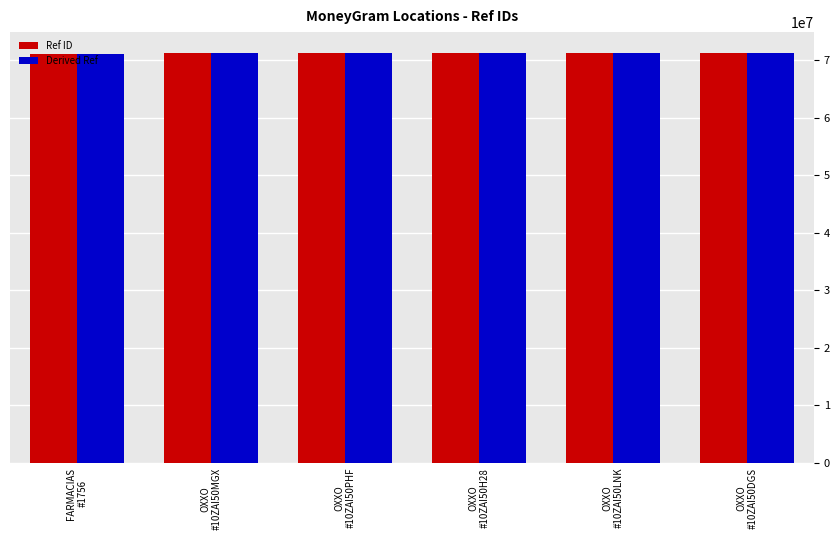

What is the average value of the Derived Ref series?

71259779